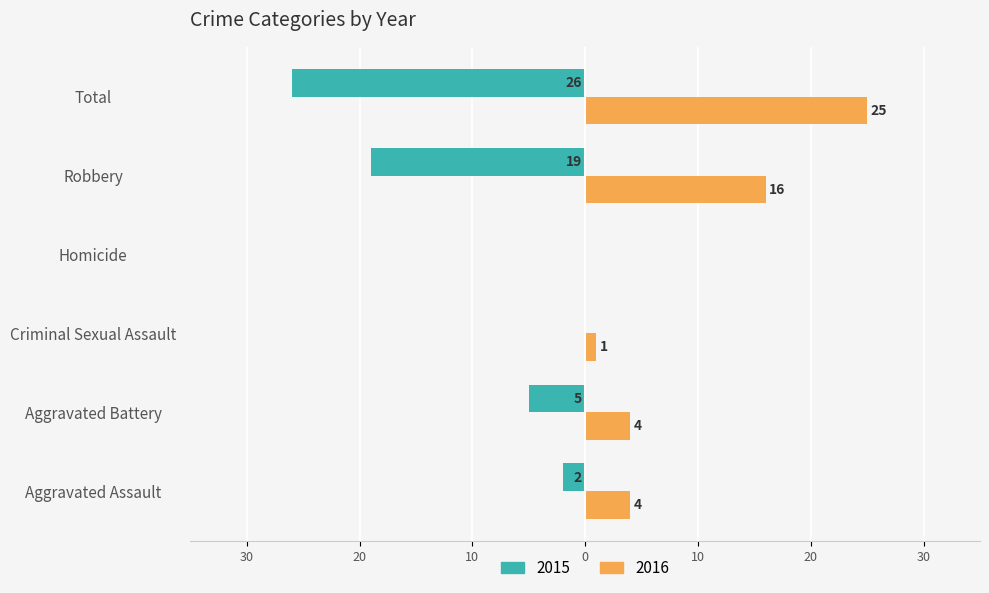

Which series has the largest range (max minus min)?

2015